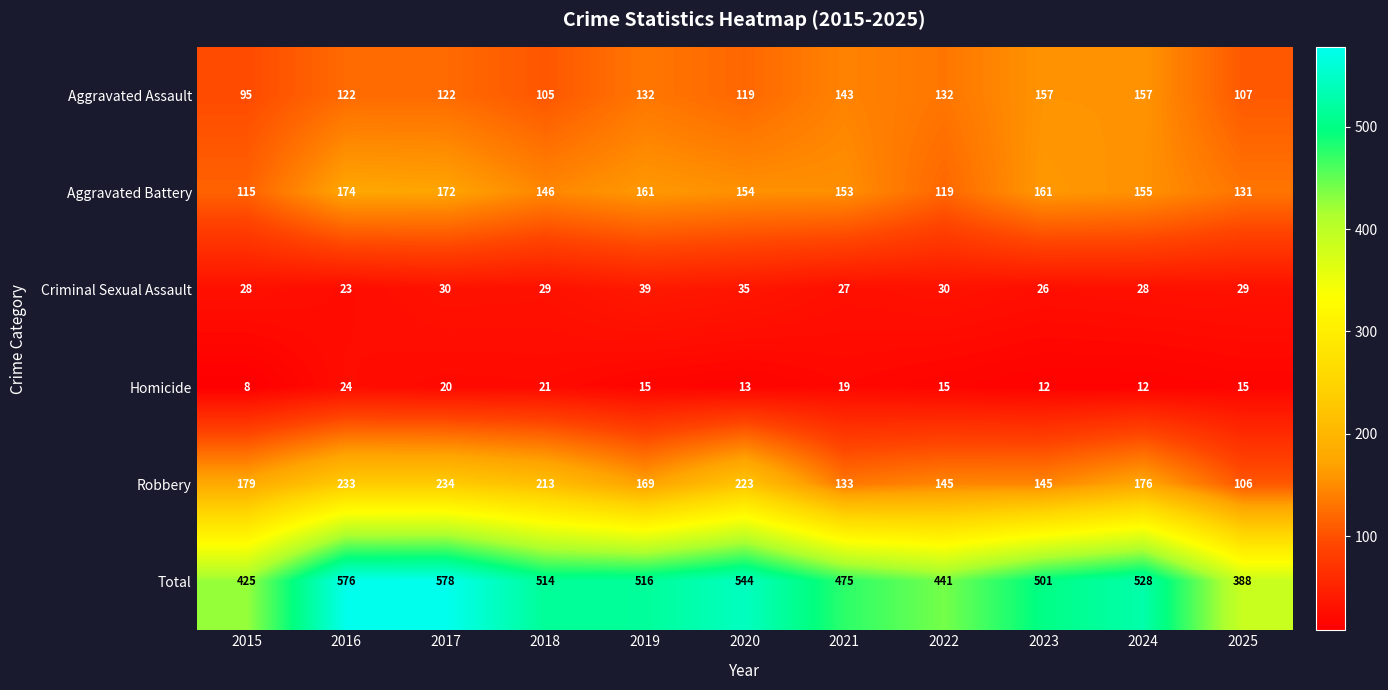

At which category is the sum across all series the highest?

2017